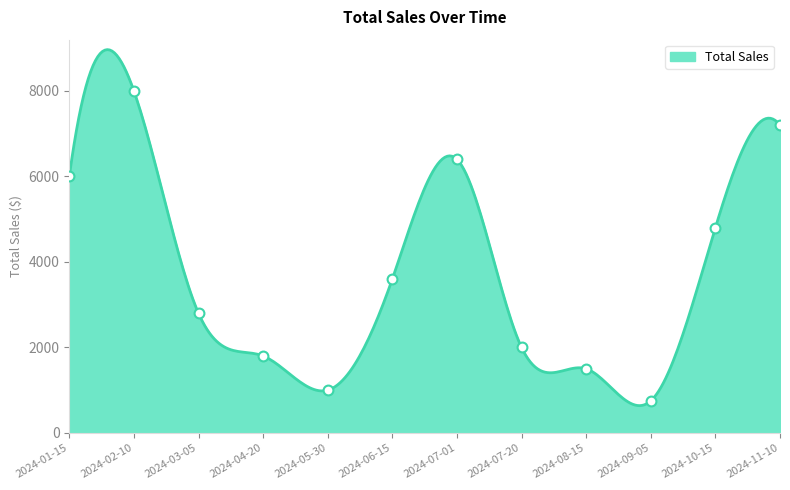

What is the ratio of the value at 2024-10-15 to the value at 2024-02-10?

0.6